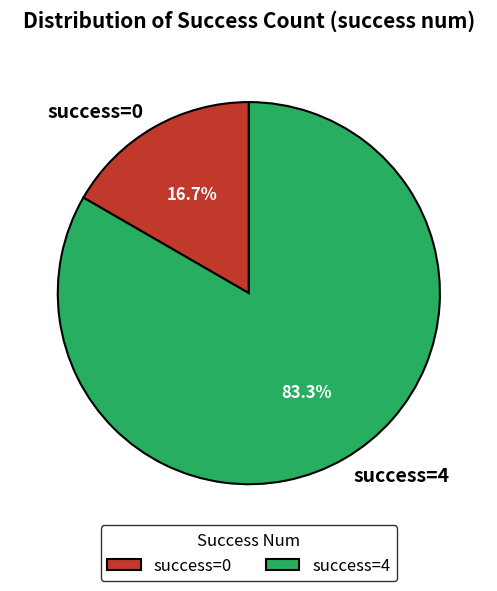

Does success=0 represent more than half of the total?

No